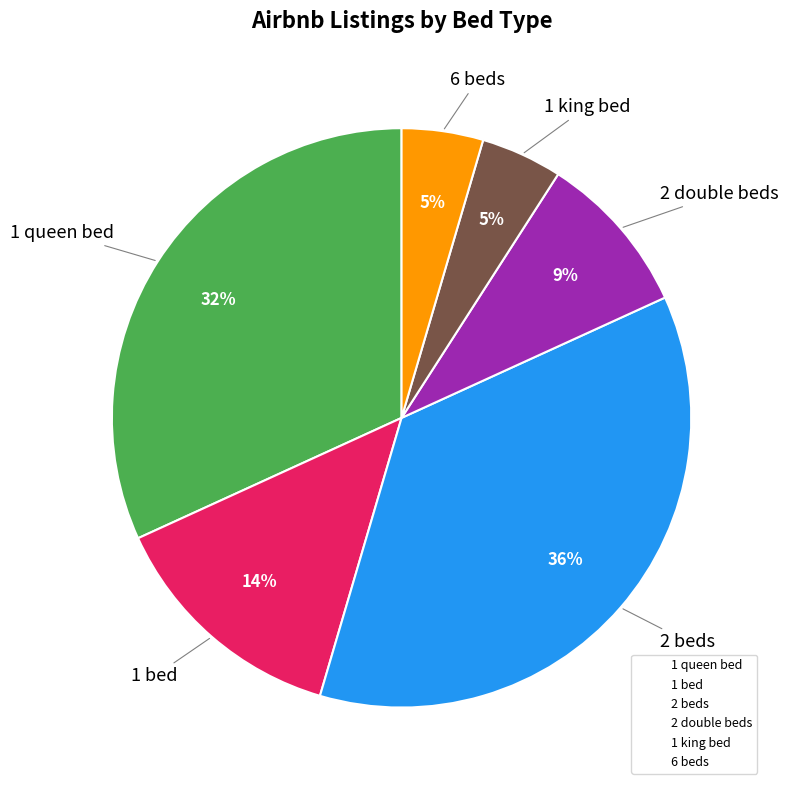

To the nearest percent, what is the average slice percentage?

17%